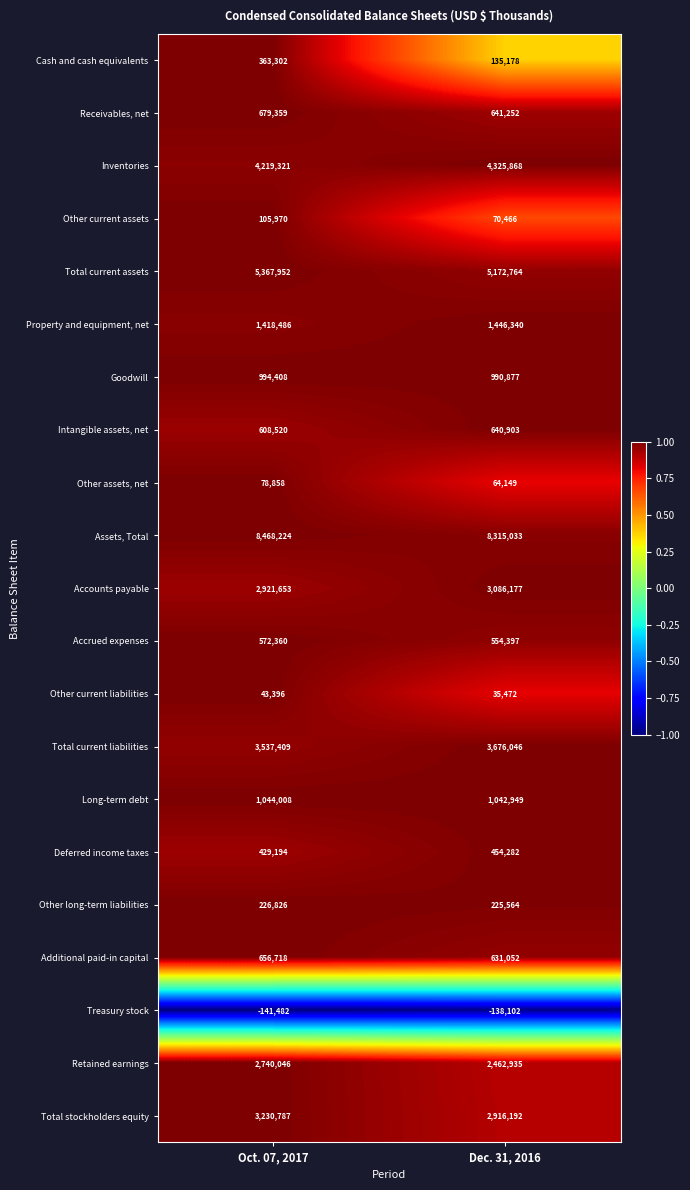

The value of Accrued expenses at Dec. 31, 2016 is 554397. True or false?

True